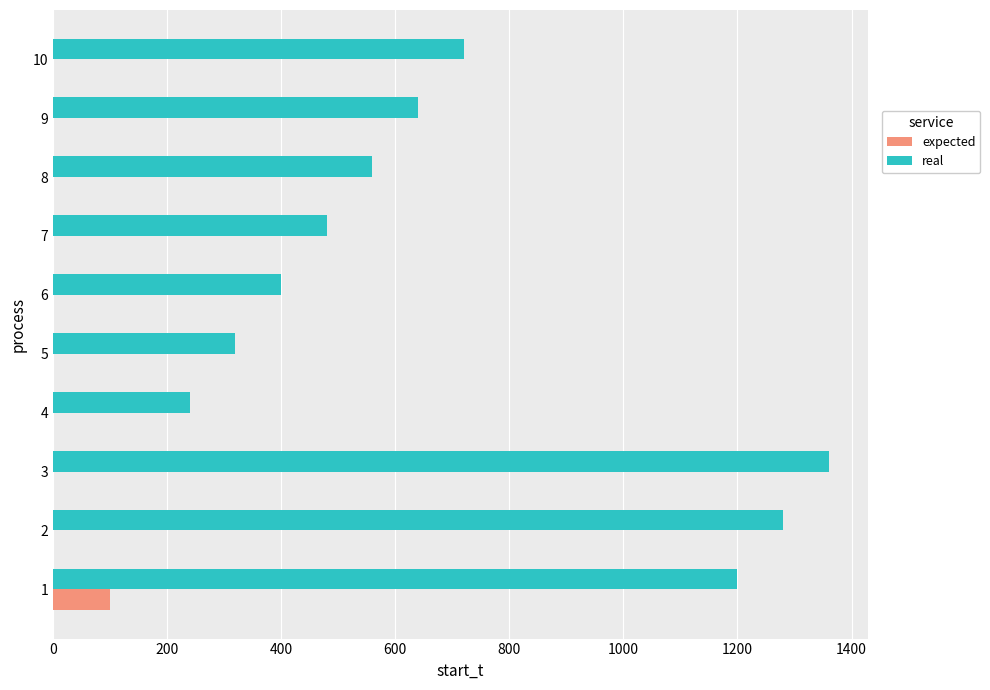

Between 1 and 5, which series saw the biggest shift?

real